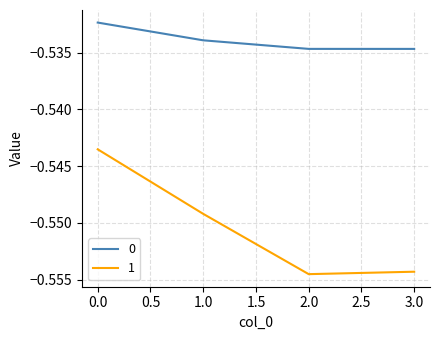

The 1 series shows -0.2 at 3.0. True or false?

False